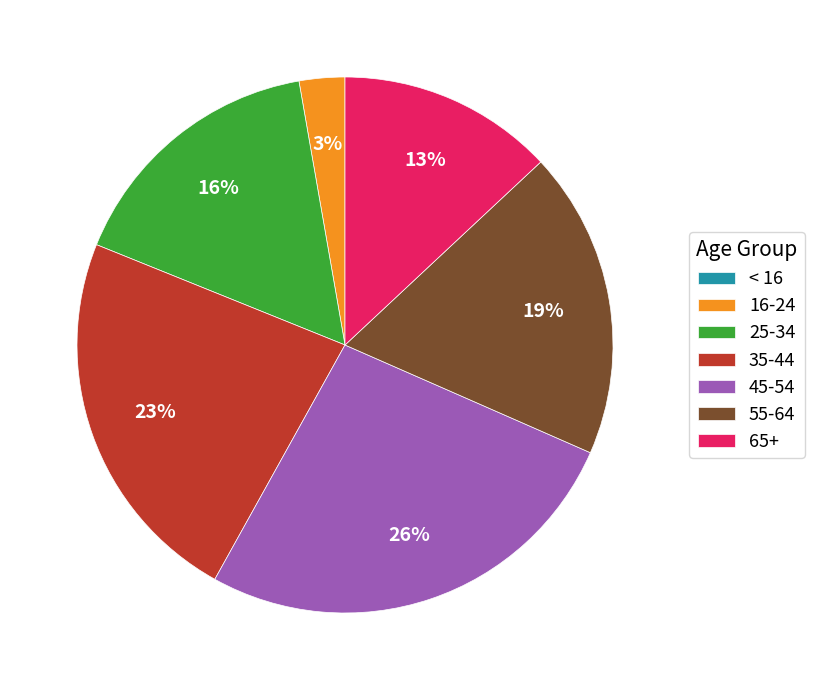

Which category has the biggest portion of the pie?

45-54